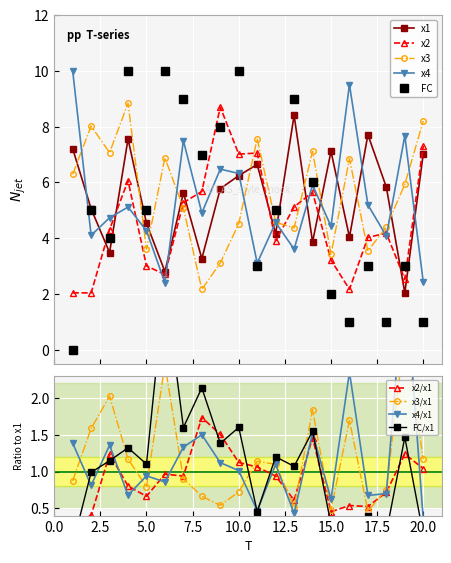

Reading left to right, extract all data points from this chart.

x1: 1=7.2	2=5.1	3=3.5	4=7.6	5=4.5	6=2.8	7=5.6	8=3.3	9=5.8	10=6.2	11=6.6	12=4.2	13=8.4	14=3.9	15=7.1	16=4.0	17=7.7	18=5.8	19=2.0	20=7.0
x2: 1=2.0	2=2.0	3=4.3	4=6.1	5=3.0	6=2.7	7=5.3	8=5.7	9=8.7	10=7.0	11=7.1	12=3.9	13=5.1	14=5.7	15=3.2	16=2.2	17=4.0	18=4.2	19=2.5	20=7.3
x3: 1=6.3	2=8.0	3=7.1	4=8.8	5=3.6	6=6.9	7=5.1	8=2.2	9=3.1	10=4.5	11=7.6	12=4.6	13=4.4	14=7.1	15=3.4	16=6.9	17=3.6	18=4.4	19=5.9	20=8.2
x4: 1=10.0	2=4.1	3=4.7	4=5.1	5=4.3	6=2.4	7=7.5	8=4.9	9=6.5	10=6.3	11=3.1	12=4.6	13=3.6	14=5.9	15=4.4	16=9.5	17=5.2	18=4.1	19=7.7	20=2.4
FC: 1=0.0	2=5.0	3=4.0	4=10.0	5=5.0	6=10.0	7=9.0	8=7.0	9=8.0	10=10.0	11=3.0	12=5.0	13=9.0	14=6.0	15=2.0	16=1.0	17=3.0	18=1.0	19=3.0	20=1.0